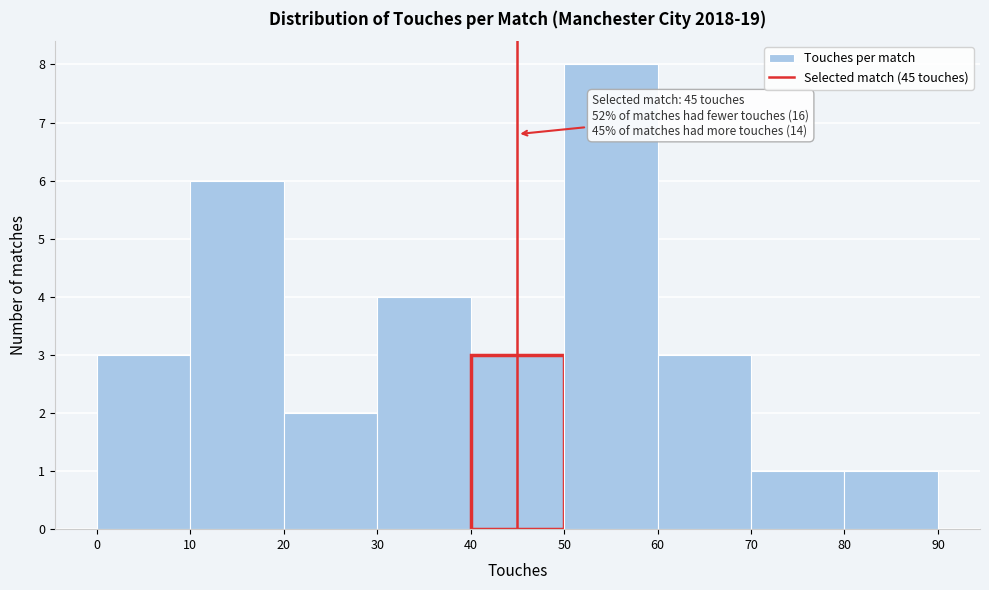

Which range on the x-axis has the tallest bar?

50 to 60